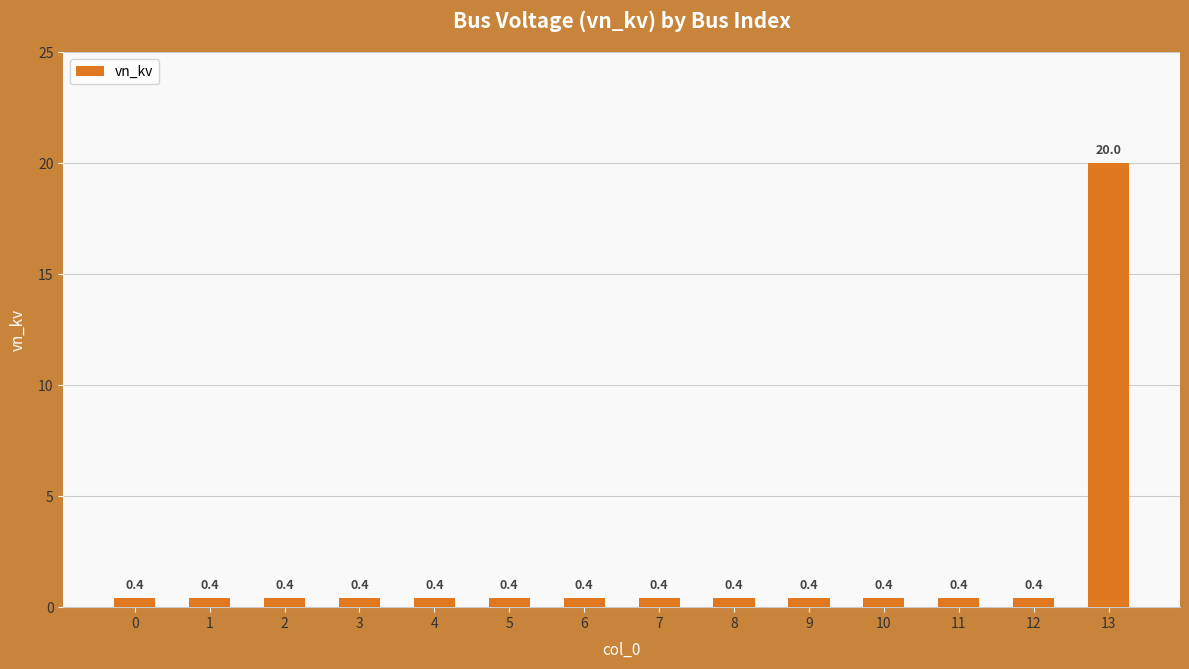

The chart shows a value of 20.0 at 13. True or false?

True